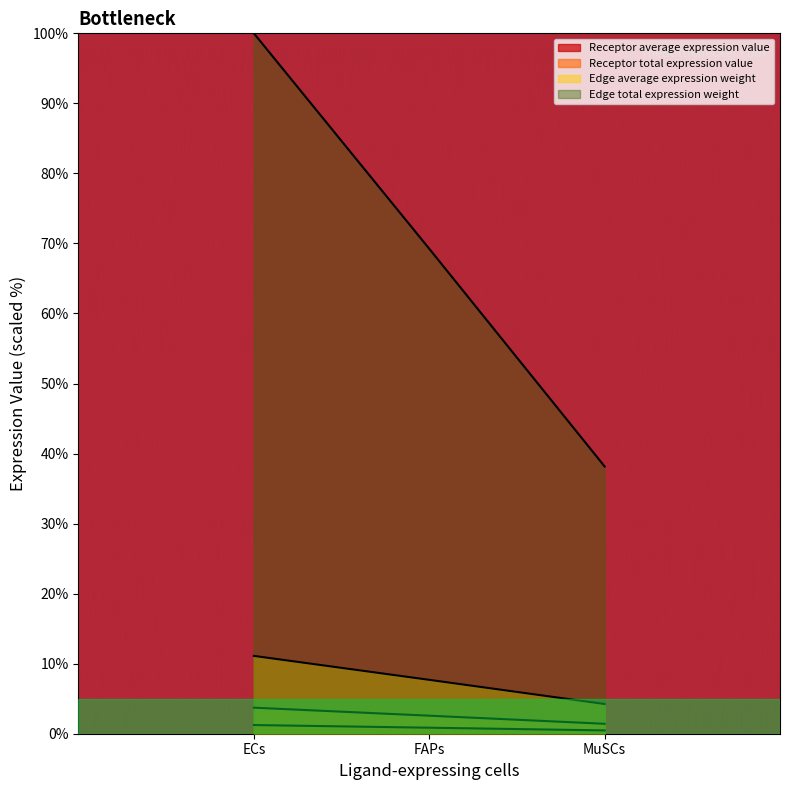

How many lines are shown in the chart?

4